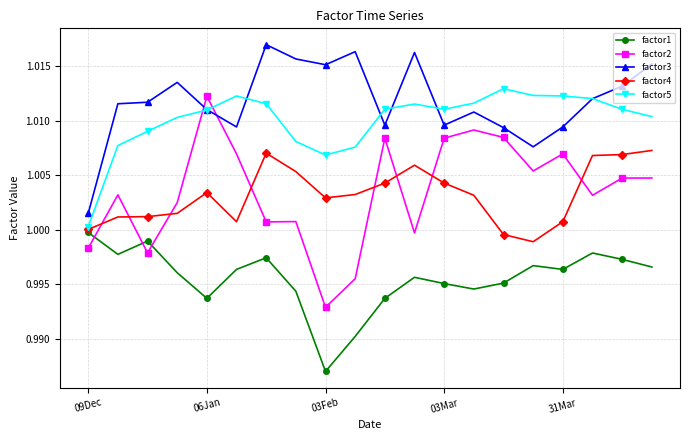

True or false: factor1 and factor2 intersect in this chart.

True